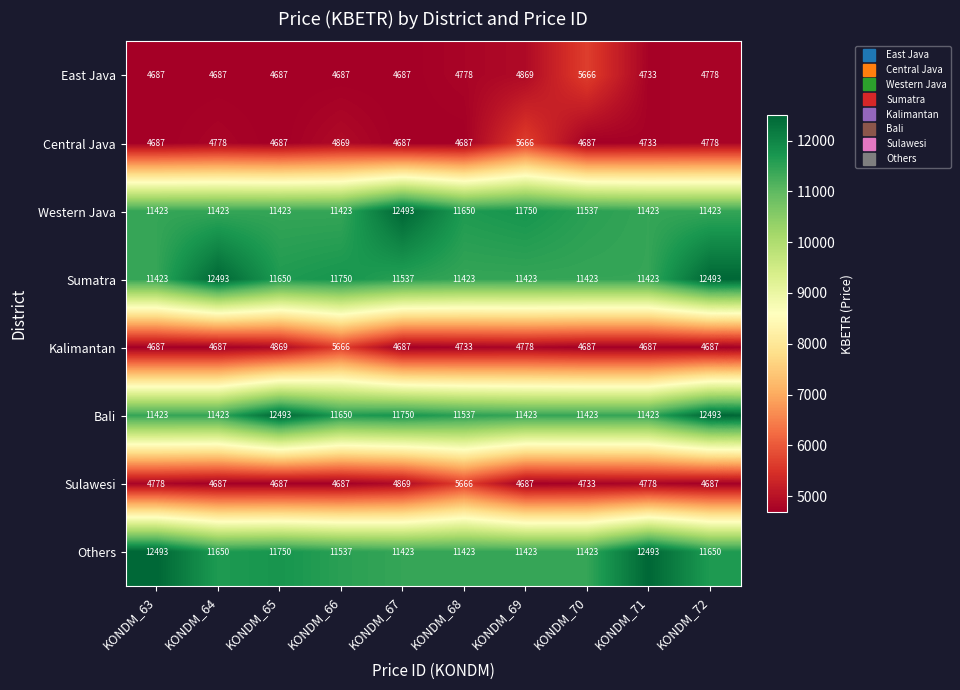

Is it true that Sumatra equals 11750 at KONDM_66?

True